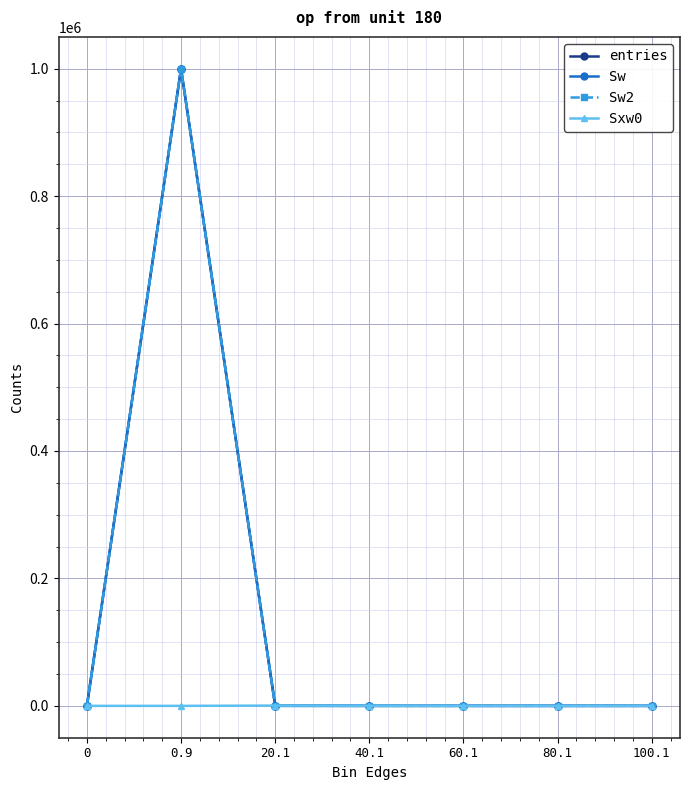

At which category is the sum across all series the highest?

0.9